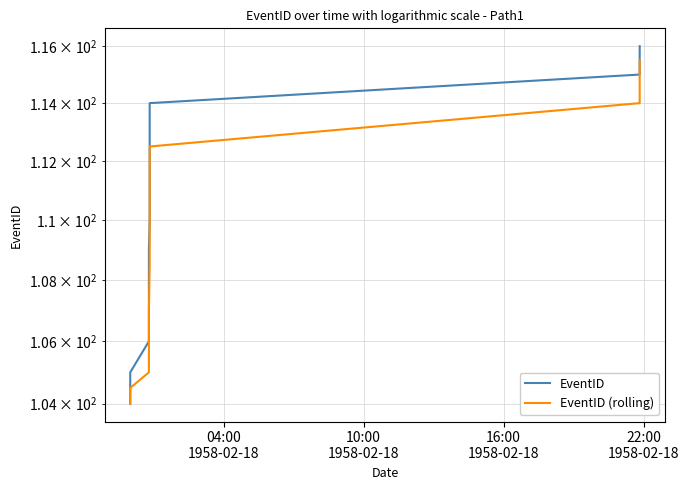

True or false: EventID and EventID (rolling) cross at least once.

False